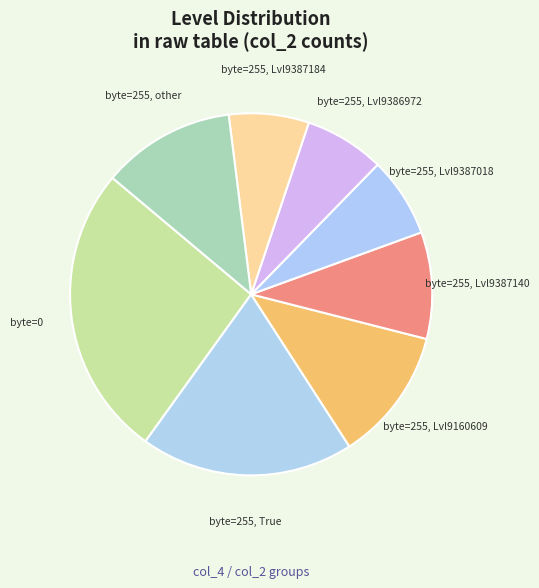

What is the ratio of the value at byte=255, Lvl9160609 to the value at byte=255, Lvl9387018?

1.7